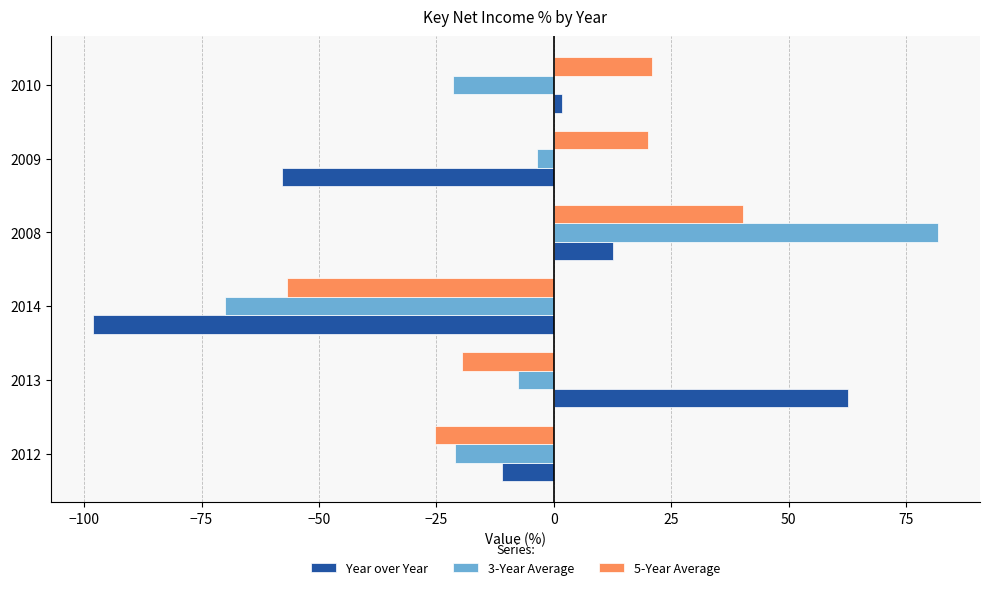

The value of 3-Year Average at 2008 is 48.4. True or false?

False